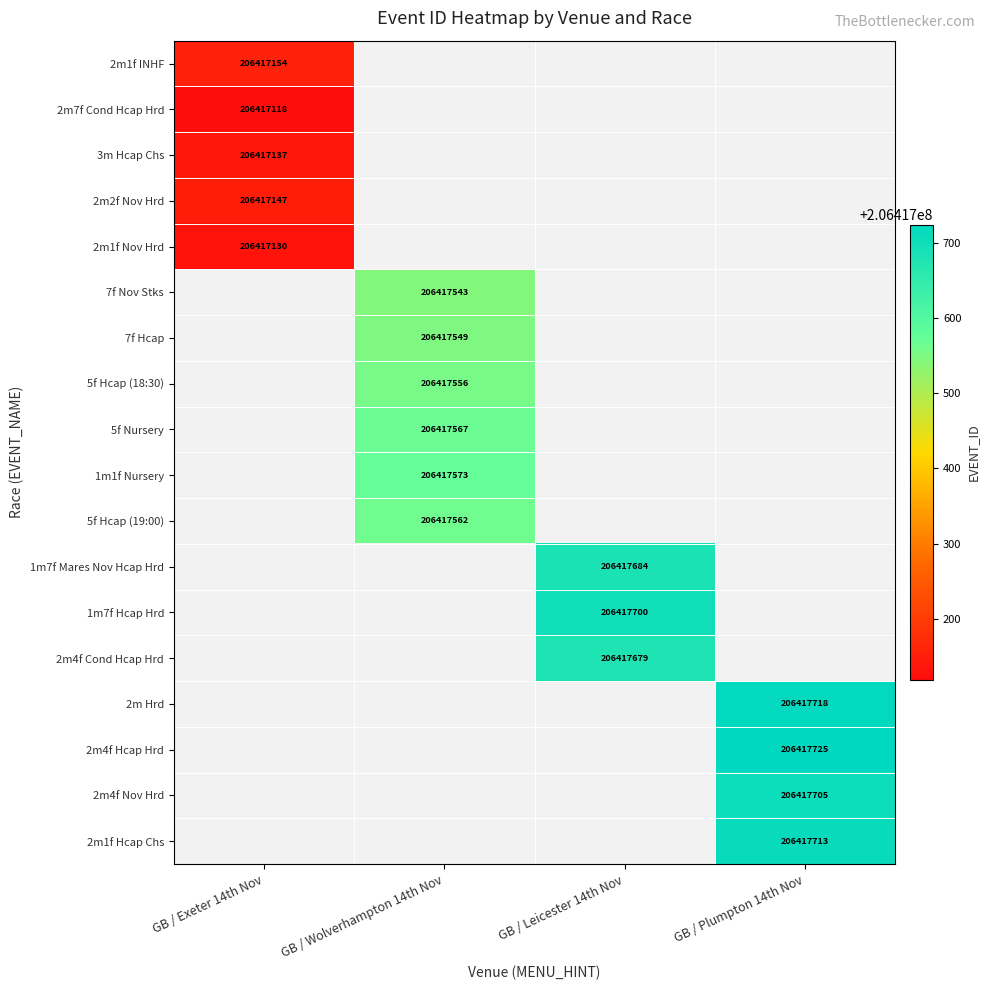

True or false: 5f Nursery has a value of 206417567 at GB / Wolverhampton 14th Nov.

True